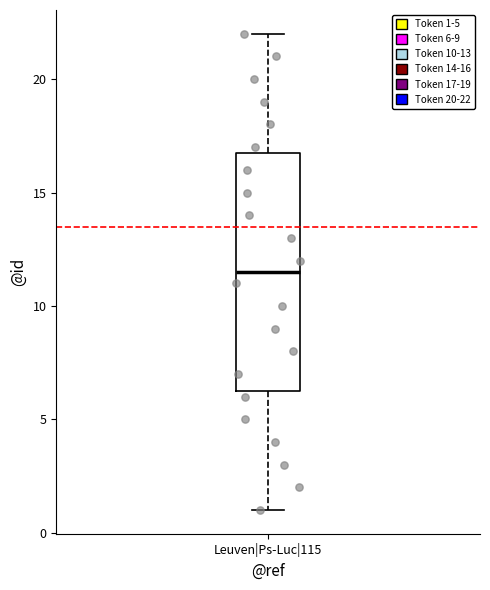

Transcribe this box plot: give where the median line is, the range the box spans, and where the two whiskers end, as read against the y-axis. The values are not printed on the chart, so give them approximately, as read against the axis.

median 11.5, box 6.5 to 17.0, whiskers 1.0 to 22.0